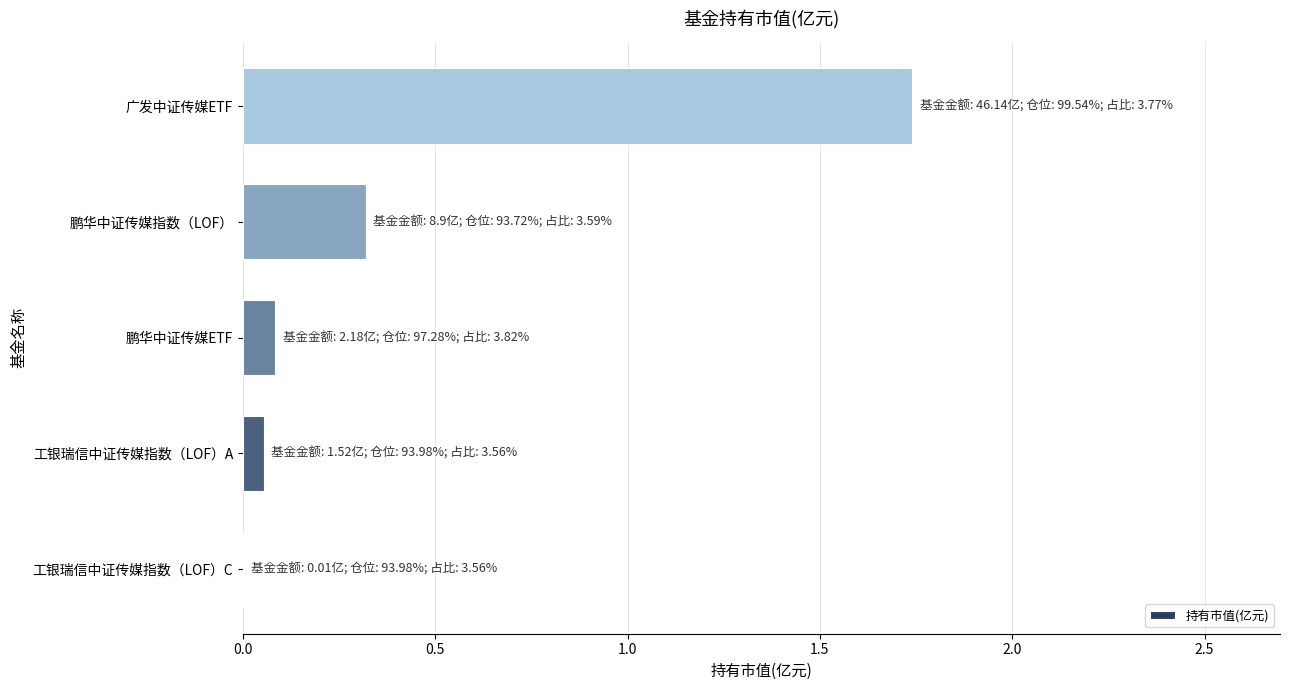

What is the sum of all values?

2.2